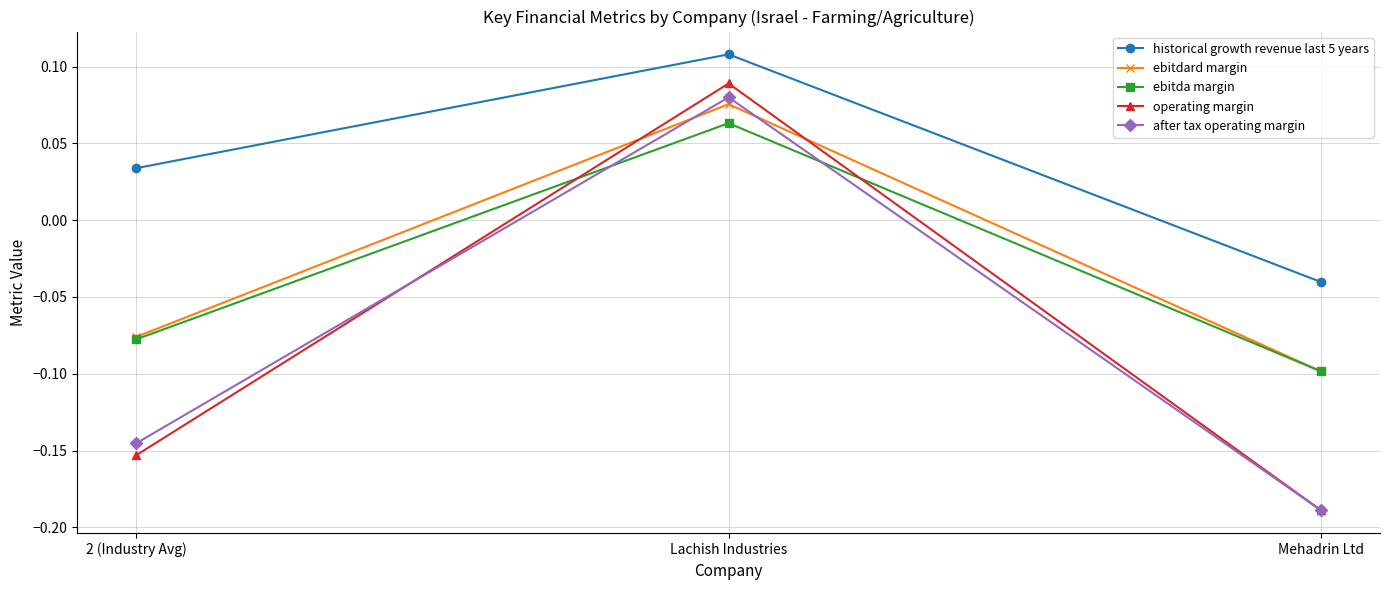

The value of operating margin at Mehadrin Ltd is -0.1. True or false?

False